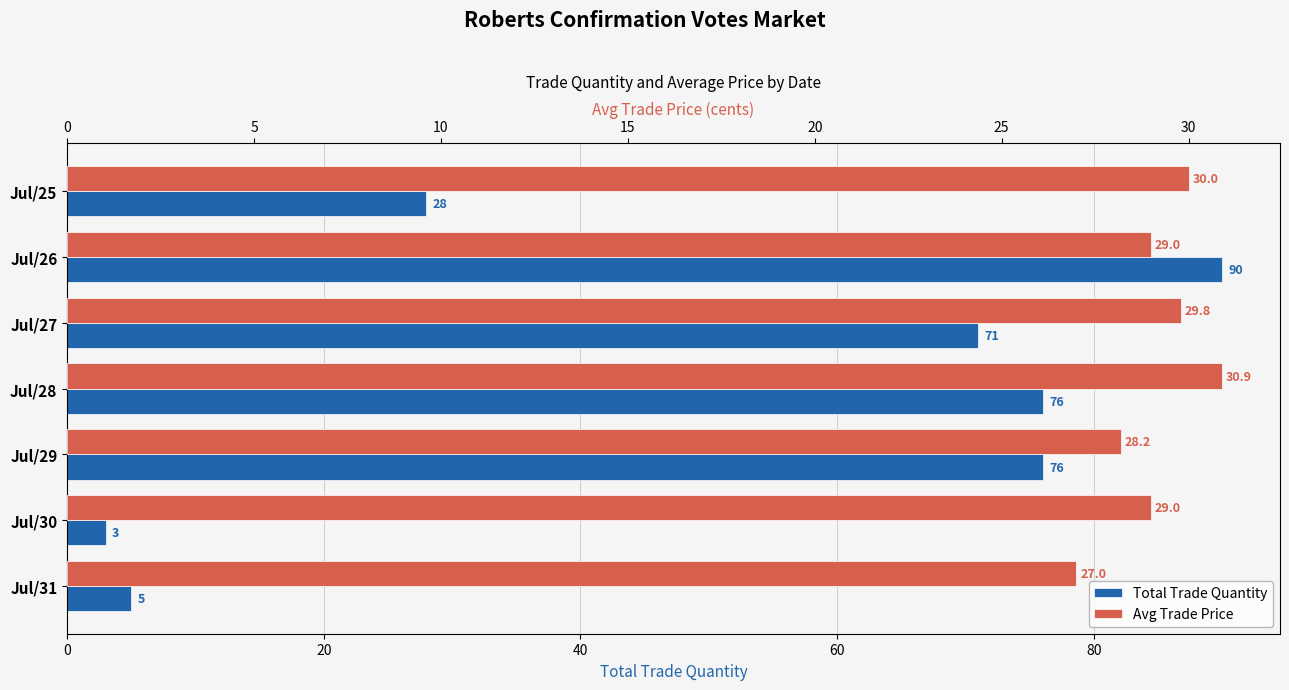

Are the bars horizontal?

Yes